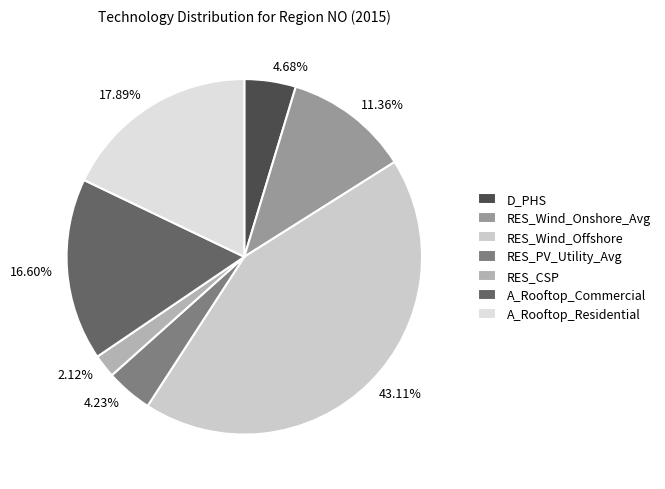

What is the ratio of the value at RES_Wind_Onshore_Avg to the value at RES_Wind_Offshore?

0.3